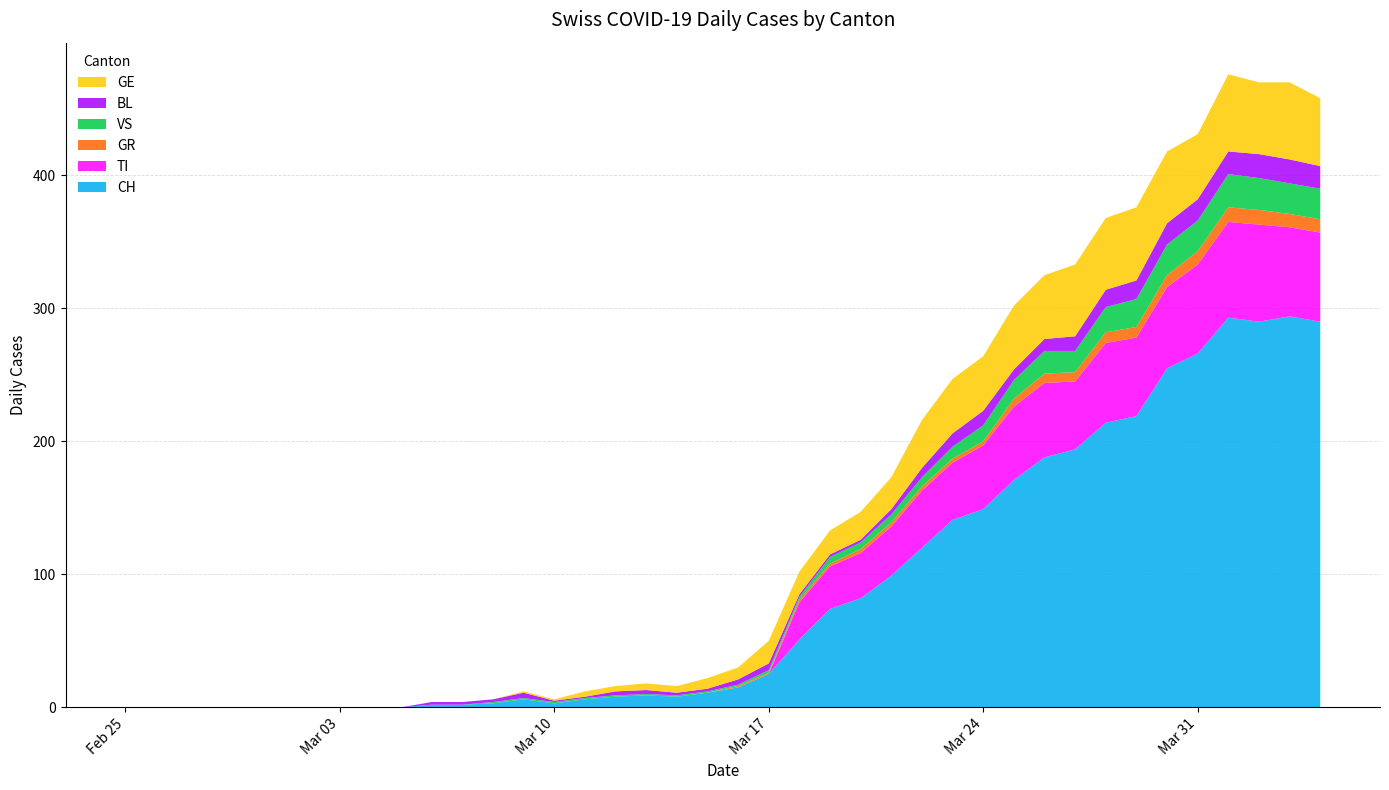

Reading left to right, transcribe all the data shown in this chart.

CH: 0	0	0	0	0	0	0	0	0	0	2	2	3	6	3	6	8	9	8	11	15	25	51	74	82	99	120	141	149	171	188	194	214	219	255	266	293	290	294	290
TI: 0	0	0	0	0	0	0	0	0	0	0	0	0	0	0	0	0	0	0	0	0	0	28	32	34	37	43	43	48	55	56	51	60	59	61	67	72	73	67	67
GR: 0	0	0	0	0	0	0	0	0	0	0	0	0	0	0	0	0	0	0	0	1	1	2	2	3	3	3	3	3	6	7	7	8	8	9	10	11	11	10	10
VS: 0	0	0	0	0	0	0	0	0	0	0	0	1	1	1	1	1	1	1	1	1	2	2	5	5	6	7	9	12	14	17	16	19	21	23	23	25	24	23	23
BL: 0	0	0	0	0	0	0	0	0	0	2	2	2	4	1	1	3	3	2	2	4	5	2	2	2	4	7	10	11	8	9	11	13	14	16	16	17	18	18	17
GE: 0	0	0	0	0	0	0	0	0	0	0	0	0	1	1	4	4	5	5	8	9	17	17	18	21	24	36	41	41	48	48	54	54	55	54	49	58	54	58	51